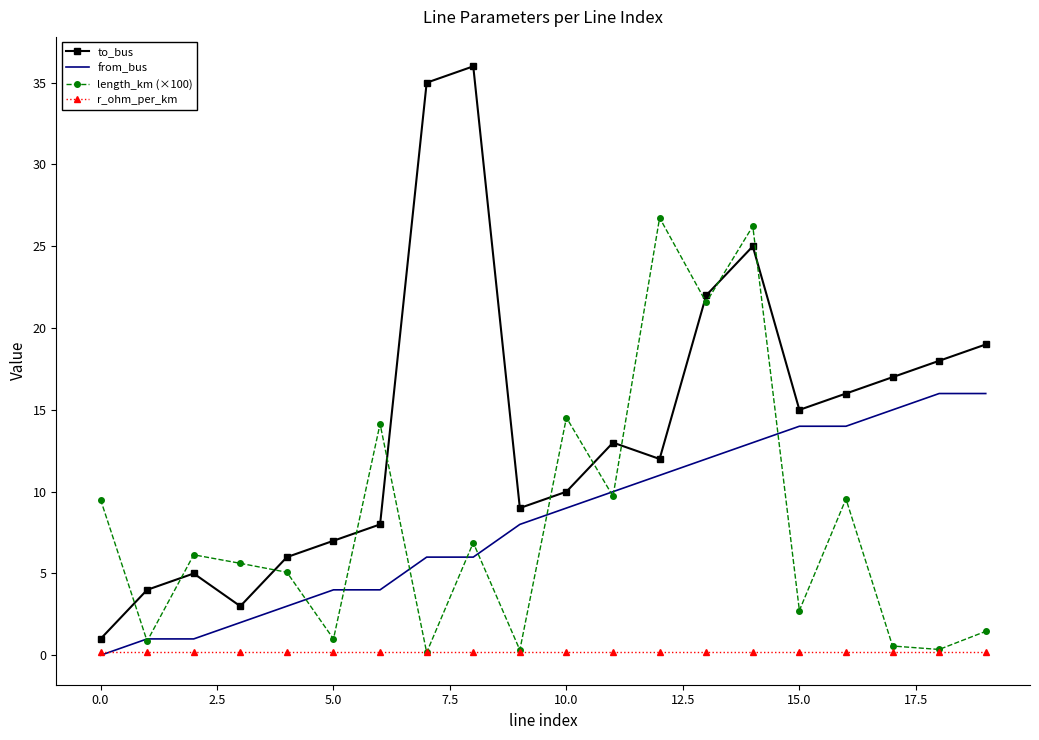

Which series has the largest total across all categories?

to_bus